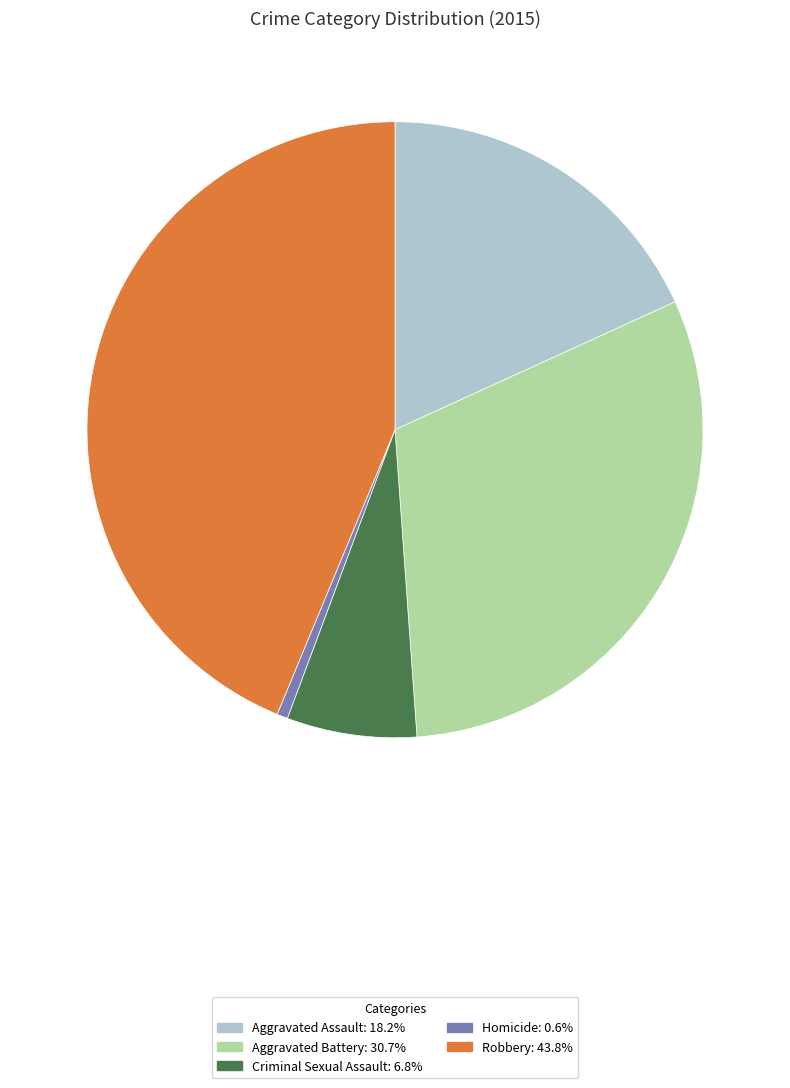

Do Homicide: 0.6% and Robbery: 43.8% together represent more than half of the pie?

No